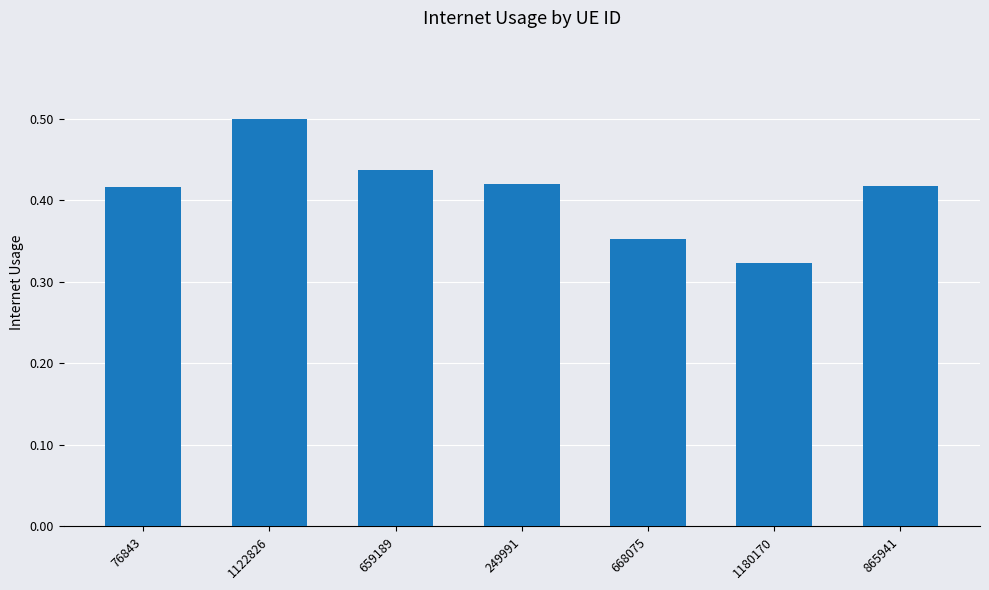

Which category has the lowest value across all series?

1180170